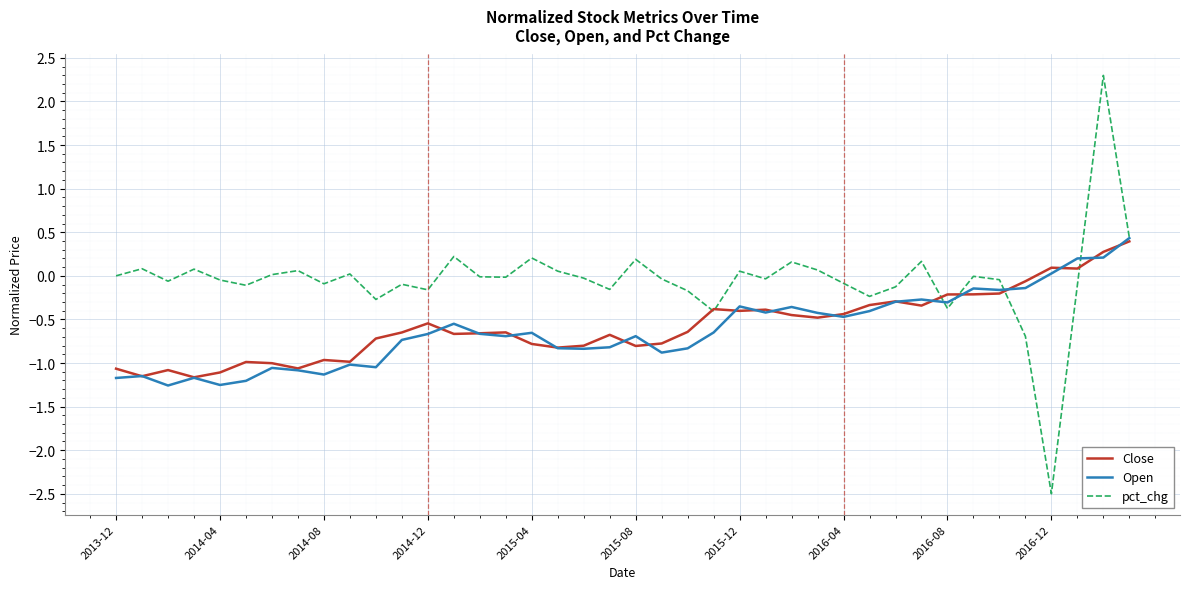

What is the maximum value shown in the chart?

2.3